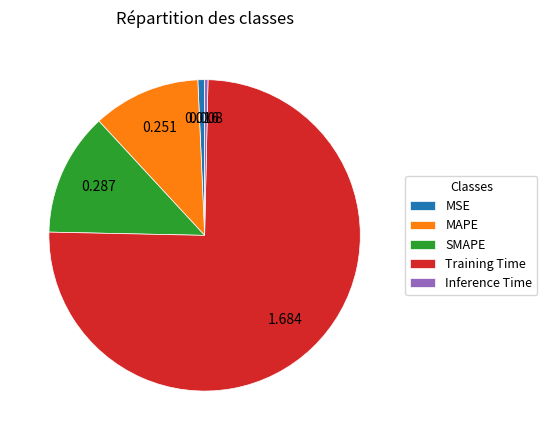

What is the largest slice in the pie chart?

Training Time